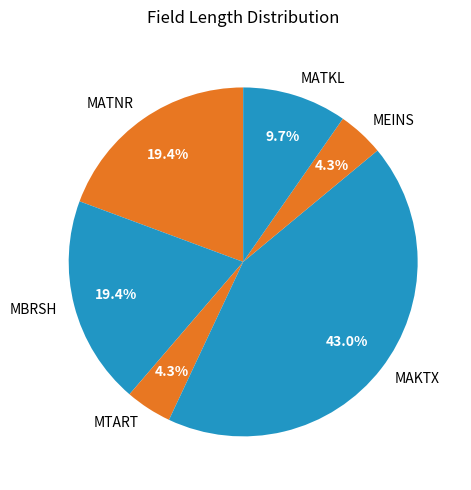

To the nearest percent, what is the average slice percentage?

17%